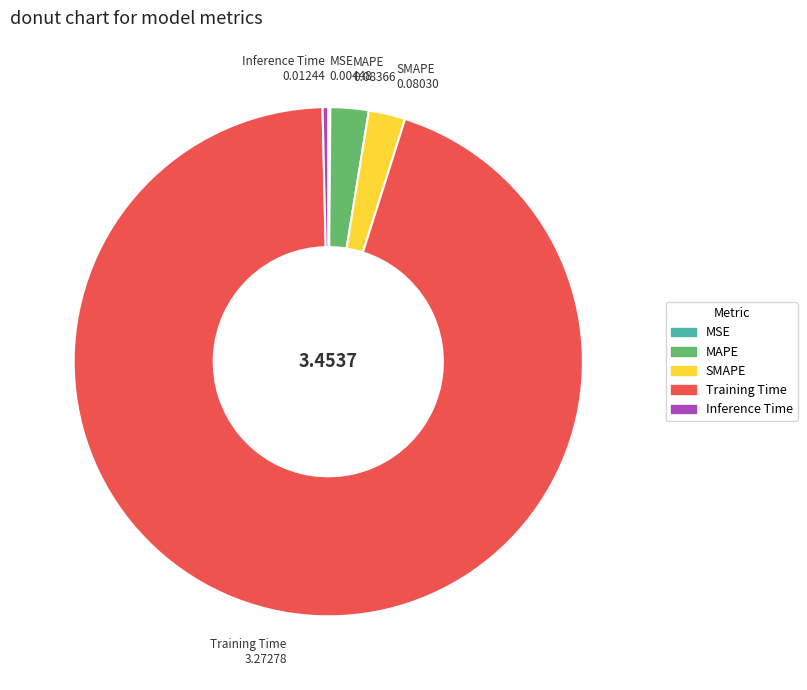

Which category has the biggest portion of the pie?

Training Time